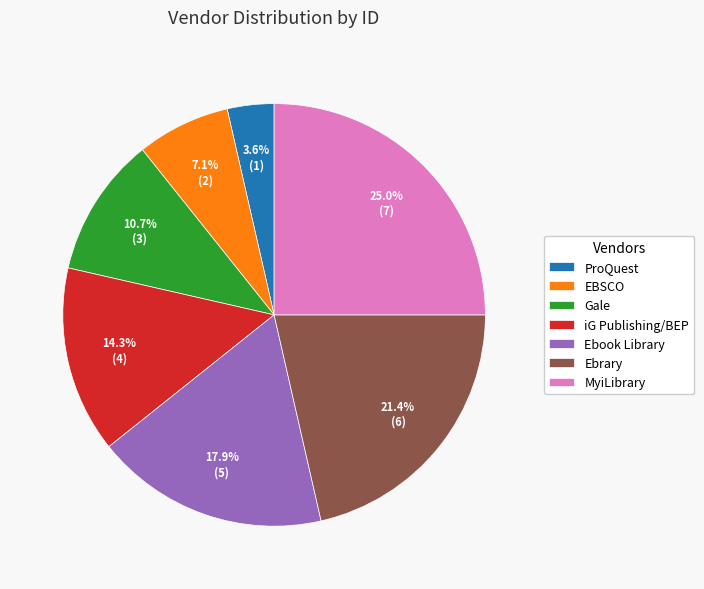

Combined, do Gale and MyiLibrary account for over 50%?

No